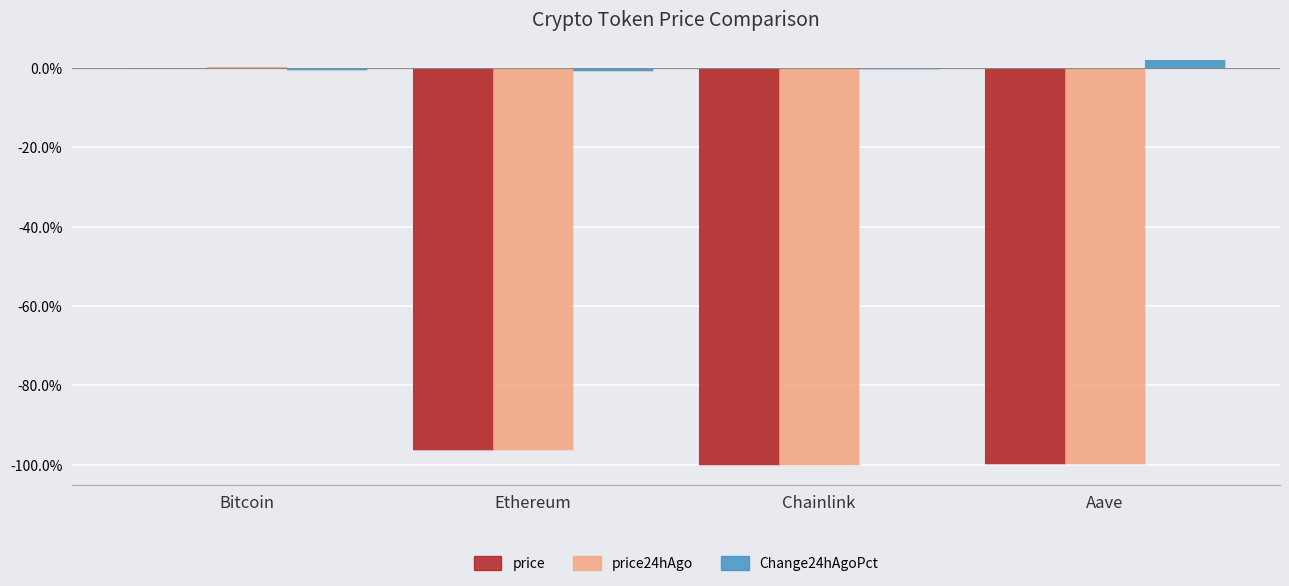

At Ethereum, list the series in order from smallest to largest.

price, price24hAgo, Change24hAgoPct